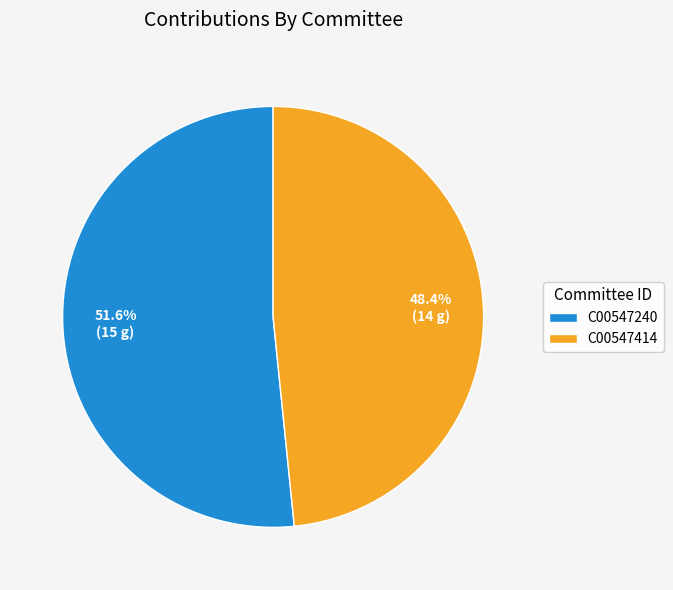

Rank the categories by value from highest to lowest.

C00547240, C00547414